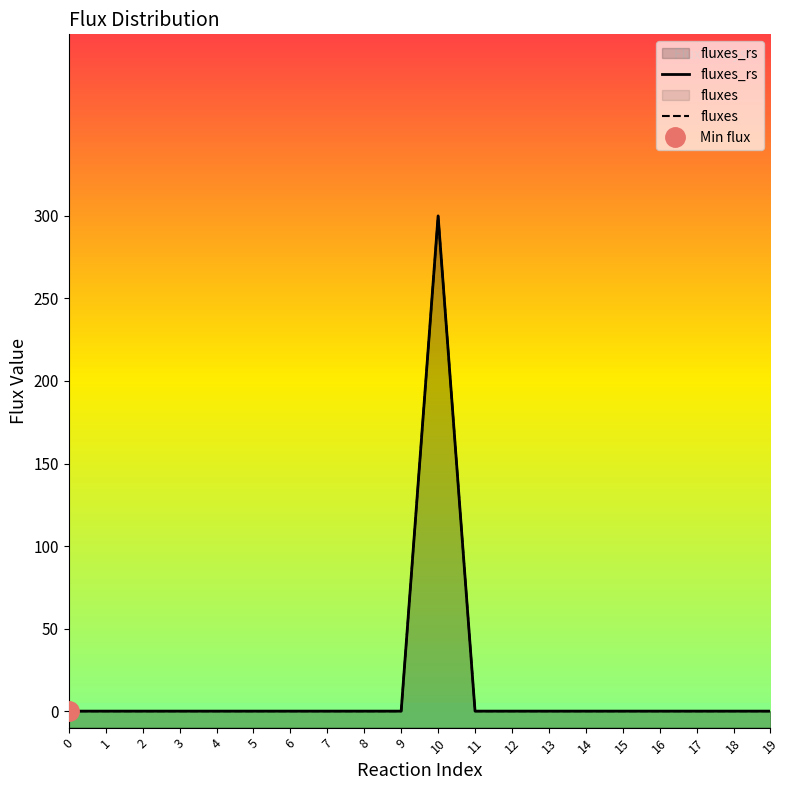

At which category is the sum across all series the highest?

10